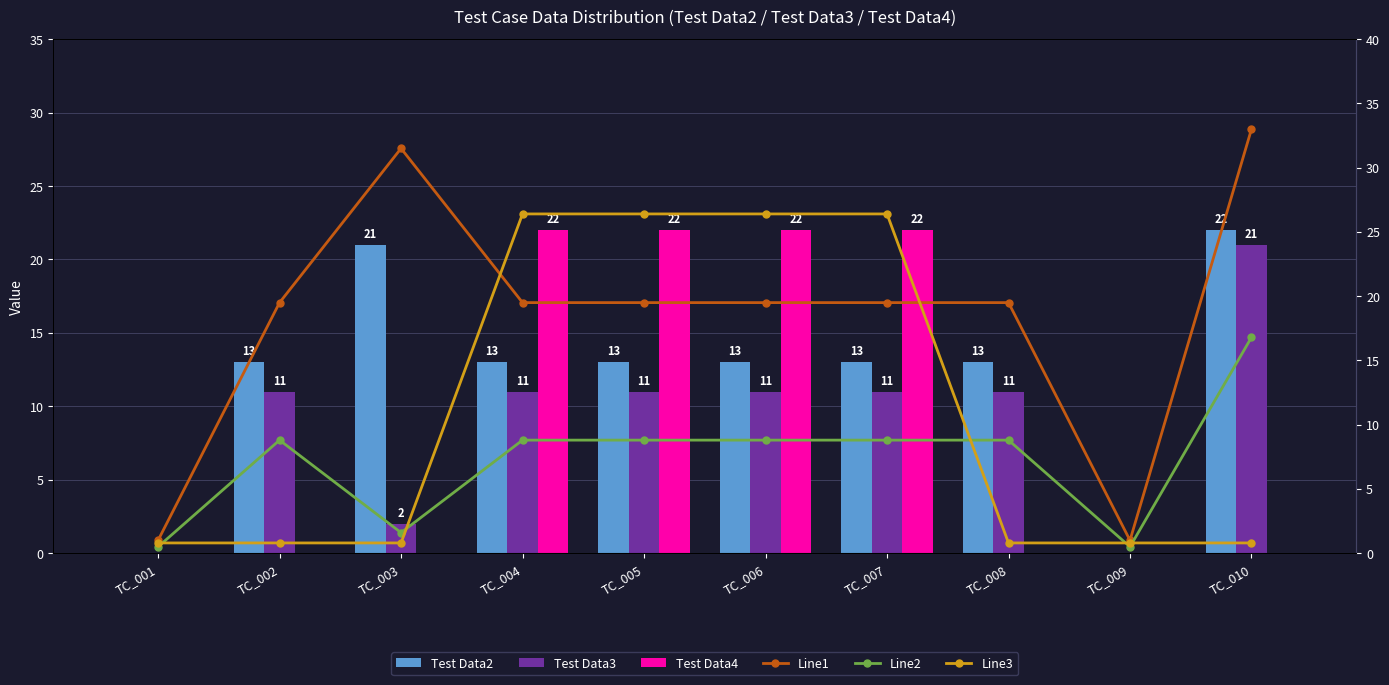

Between TC_010 and TC_004, which is larger?

TC_010